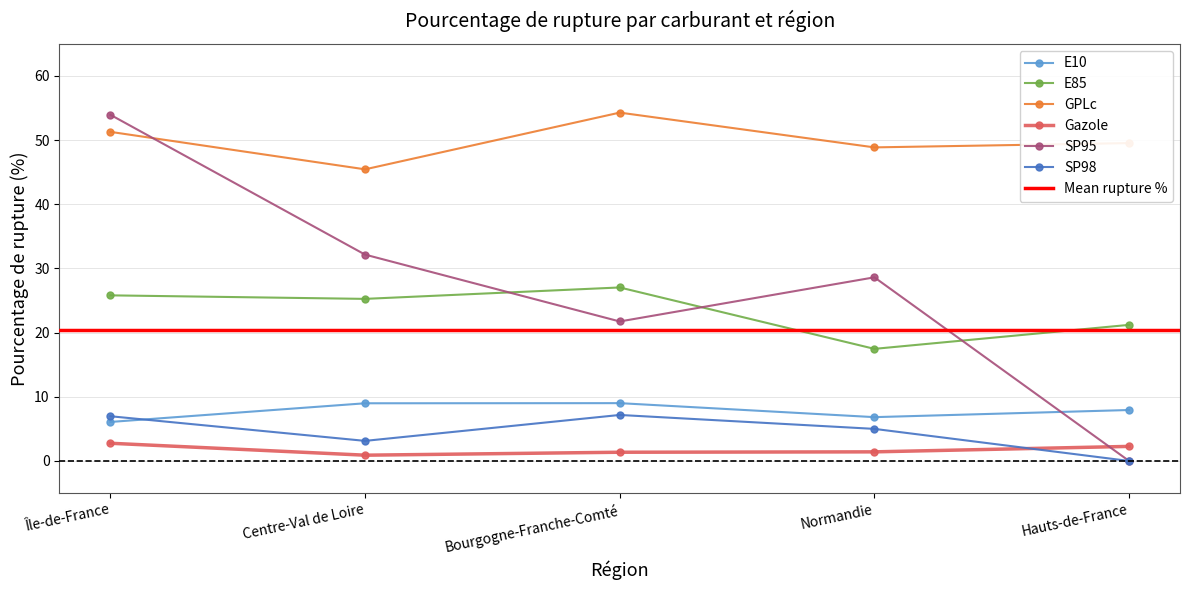

True or false: SP98 and GPLc intersect in this chart.

False